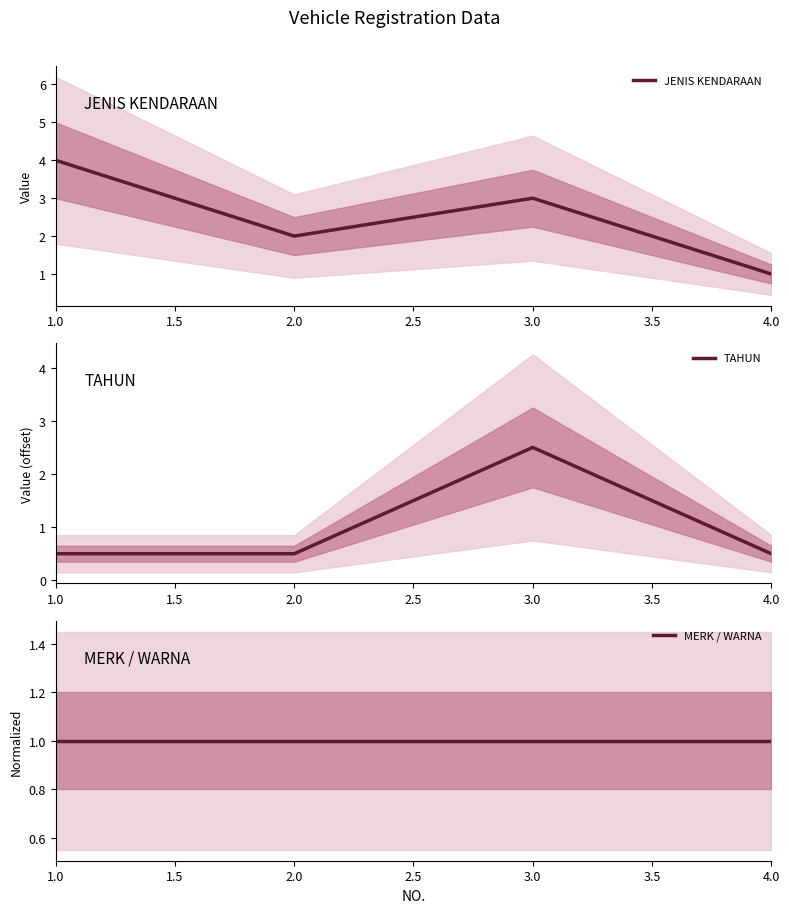

Which label corresponds to the largest value in the chart?

1.0